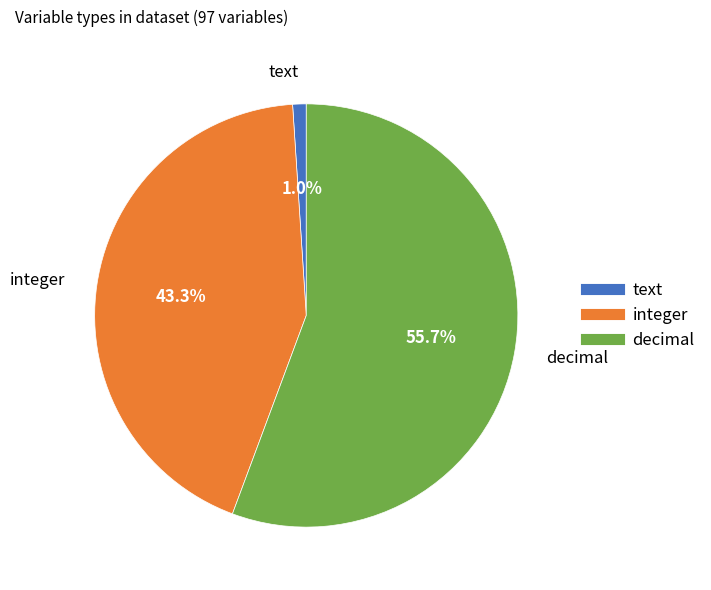

What percentage do text and decimal together represent?

56.7%